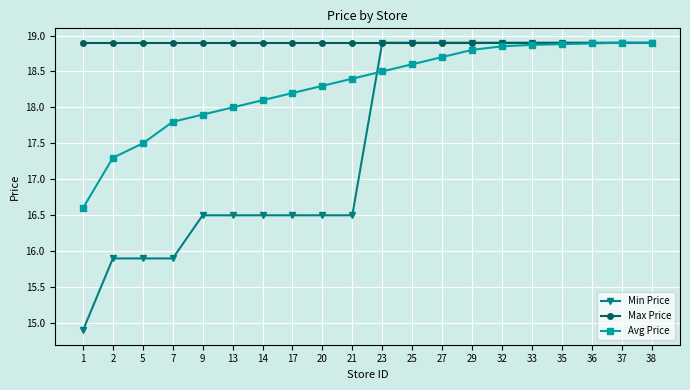

True or false: Avg Price and Min Price cross at least once.

True